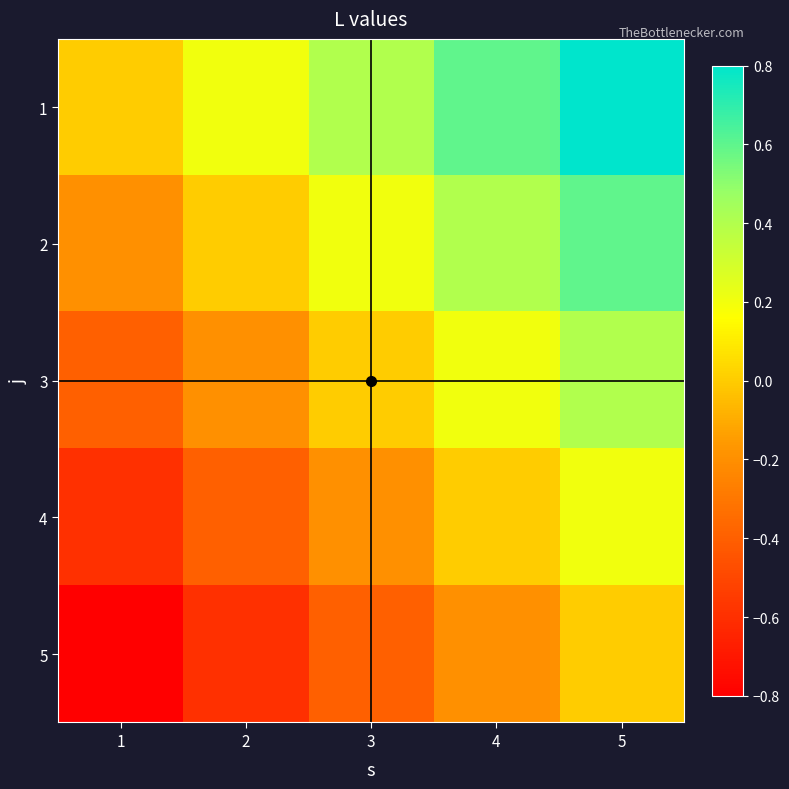

Between 5 and 4, which is larger?

5